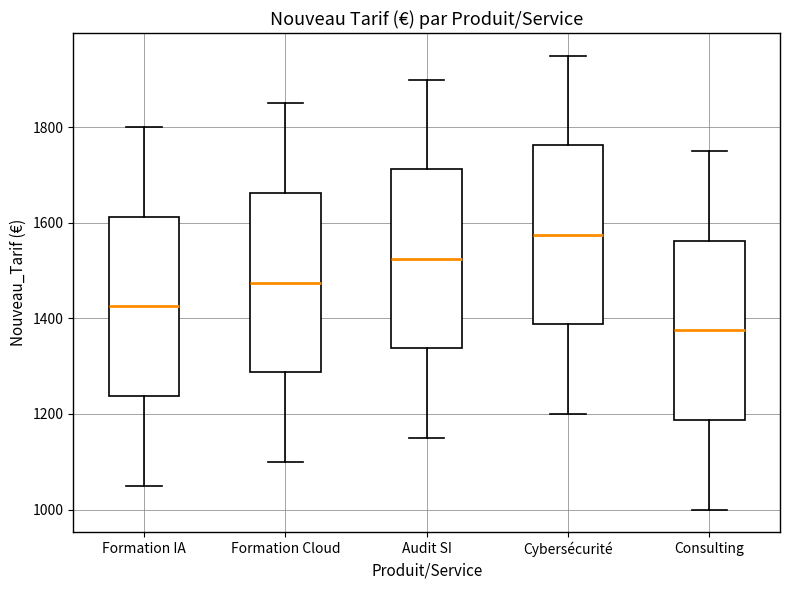

Reading left to right, transcribe this box plot: for each box, give where its median line is, the range the box spans, and where its two whiskers end, as read against the y-axis. The values are not printed on the chart, so give them approximately, as read against the axis.

Formation IA: median 1420, box 1240 to 1620, whiskers 1060 to 1800
Formation Cloud: median 1480, box 1280 to 1660, whiskers 1100 to 1860
Audit SI: median 1520, box 1340 to 1720, whiskers 1160 to 1900
Cybersécurité: median 1580, box 1380 to 1760, whiskers 1200 to 1960
Consulting: median 1380, box 1180 to 1560, whiskers 1000 to 1760